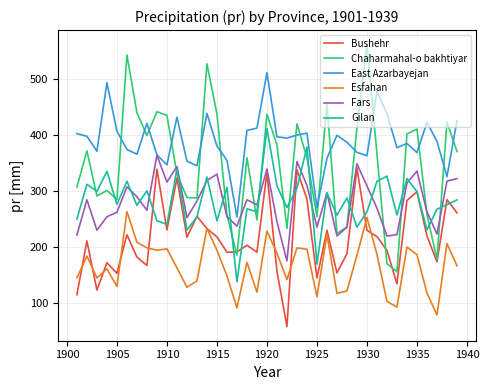

Which series has the largest total across all categories?

East Azarbayejan